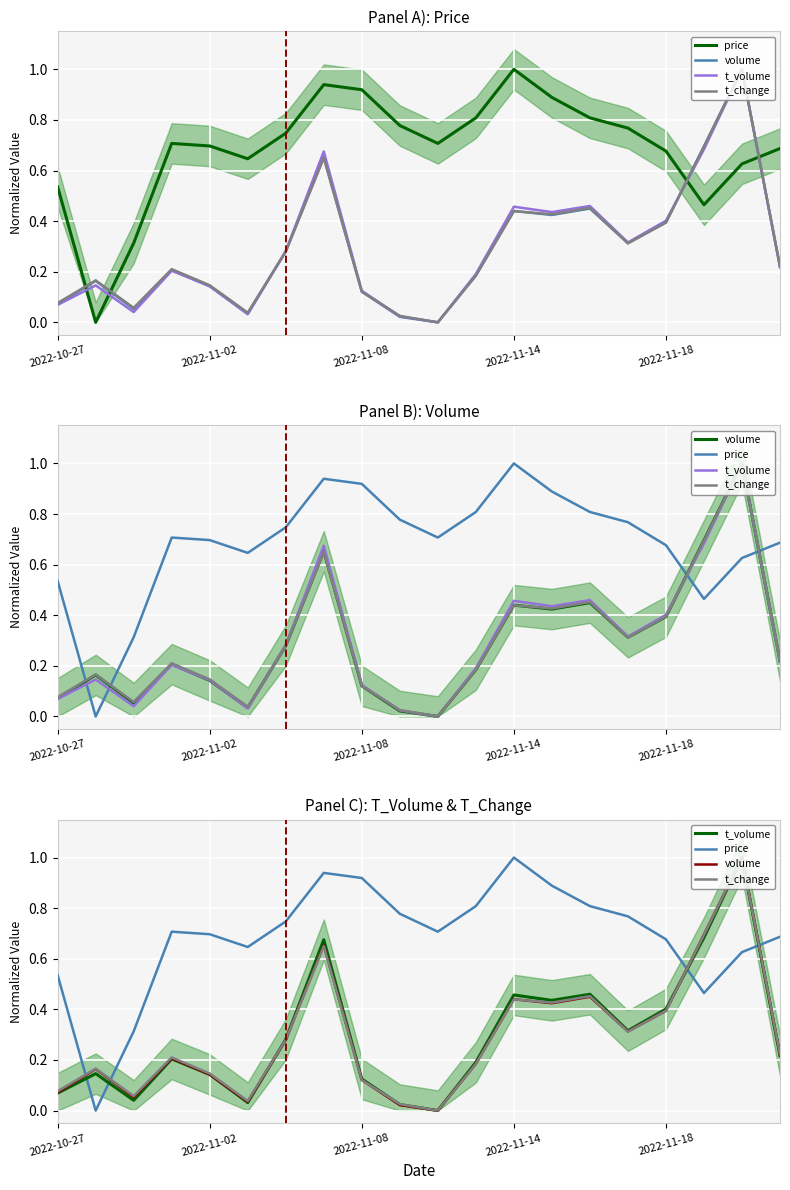

What is the label of the 1st point from the left?

2022-10-27